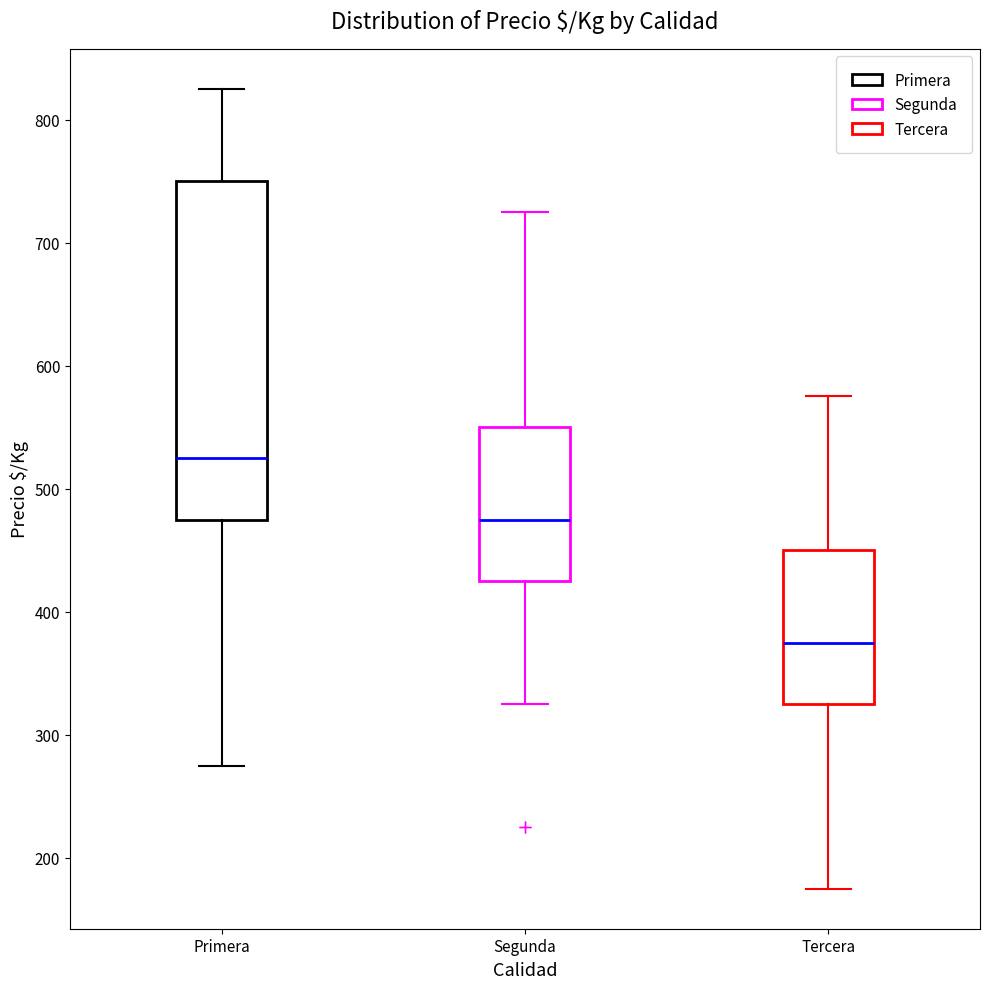

Reading left to right, read every box against the y-axis: the position of its median line, the range the box covers, and the ends of its whiskers. The values are not printed on the chart, so give them approximately, as read against the axis.

Primera: median 530, box 480 to 750, whiskers 280 to 830
Segunda: median 480, box 430 to 550, whiskers 330 to 730
Tercera: median 380, box 330 to 450, whiskers 180 to 580